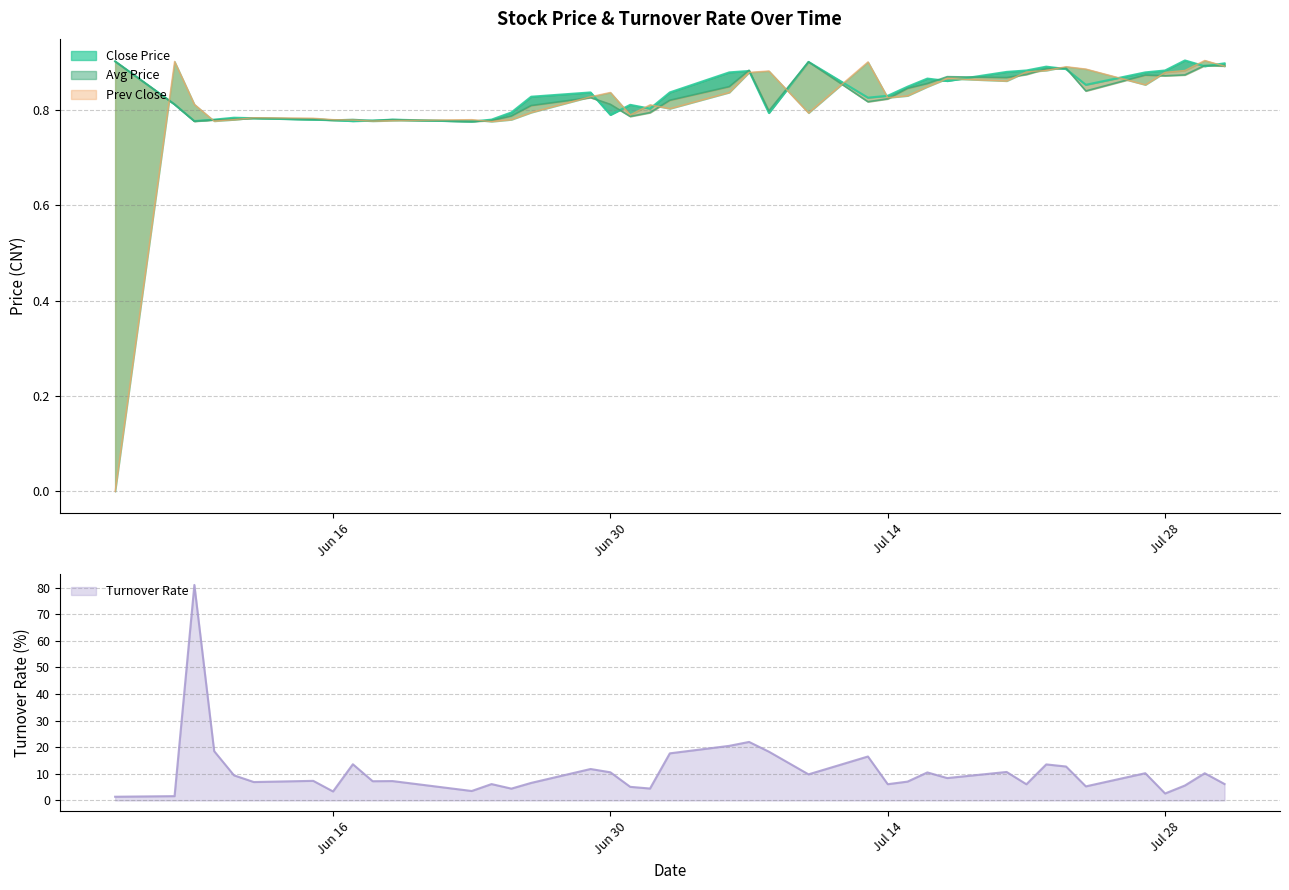

How many interior local valleys does the Avg Price series have?

10